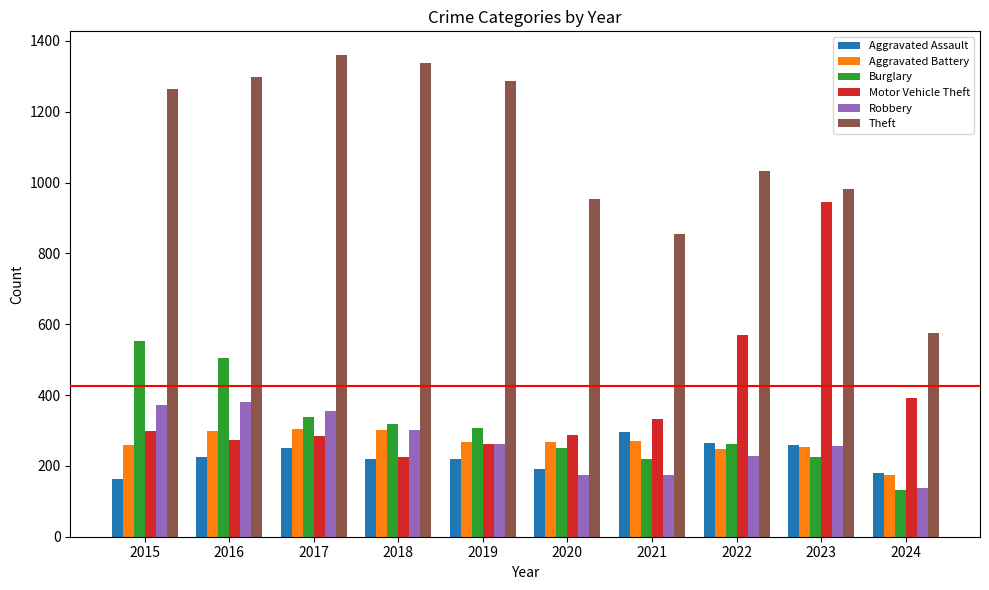

What is the greatest value displayed?

1359